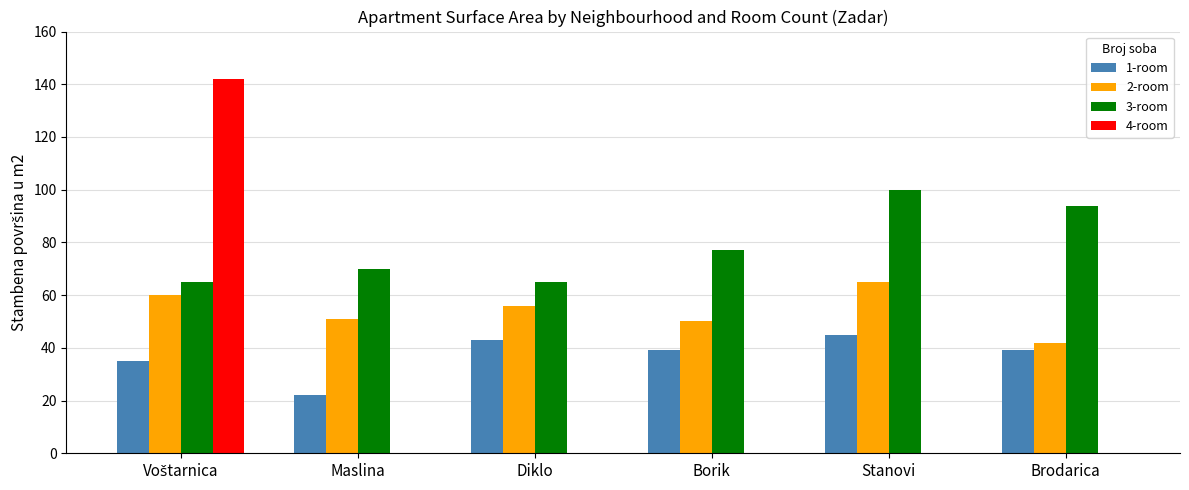

Between Borik and Stanovi, which series saw the biggest shift?

3-room